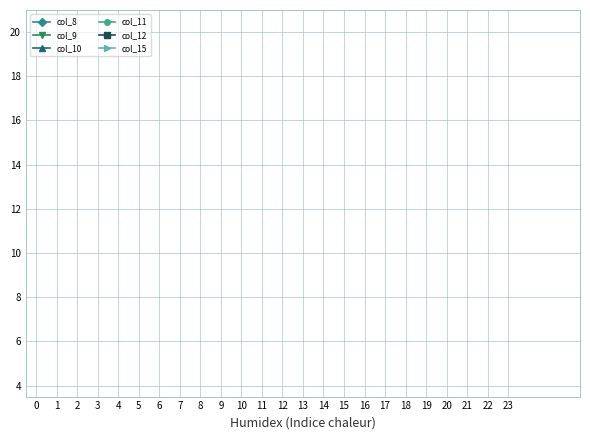

How many data points does each series have?

27